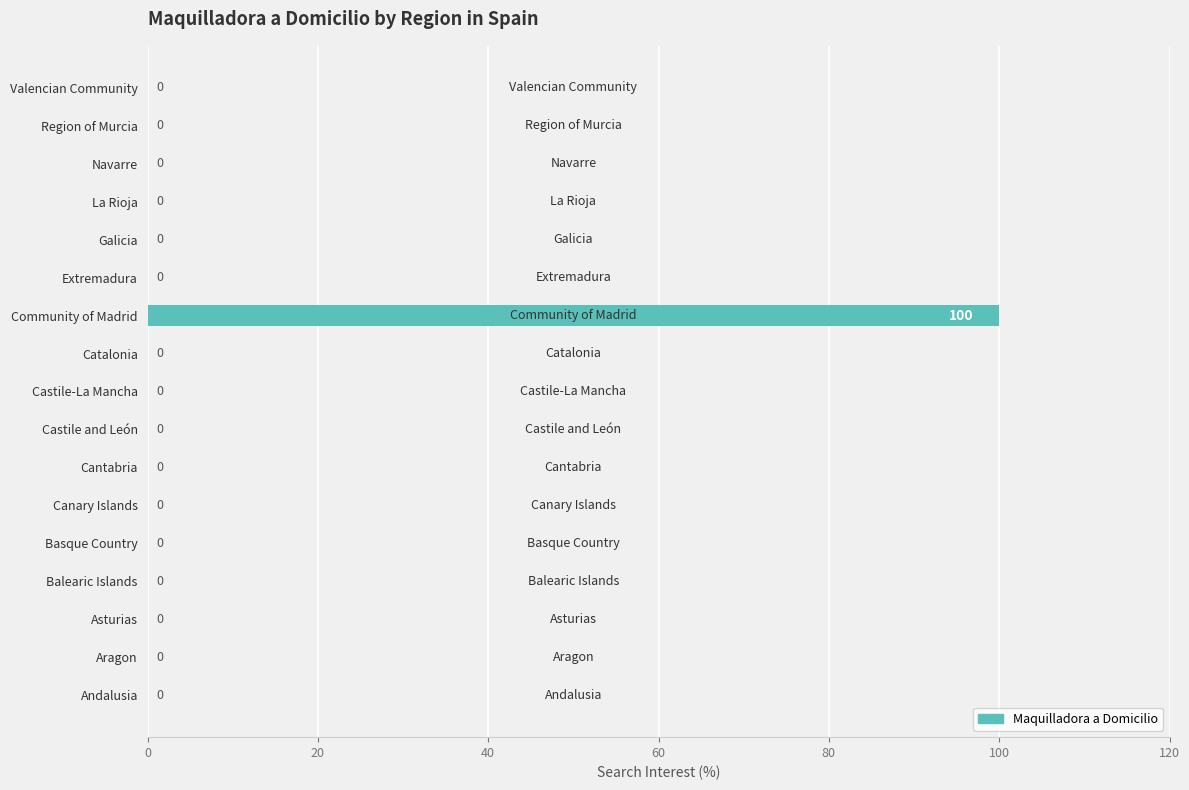

Which category has the highest value across all series?

Community of Madrid